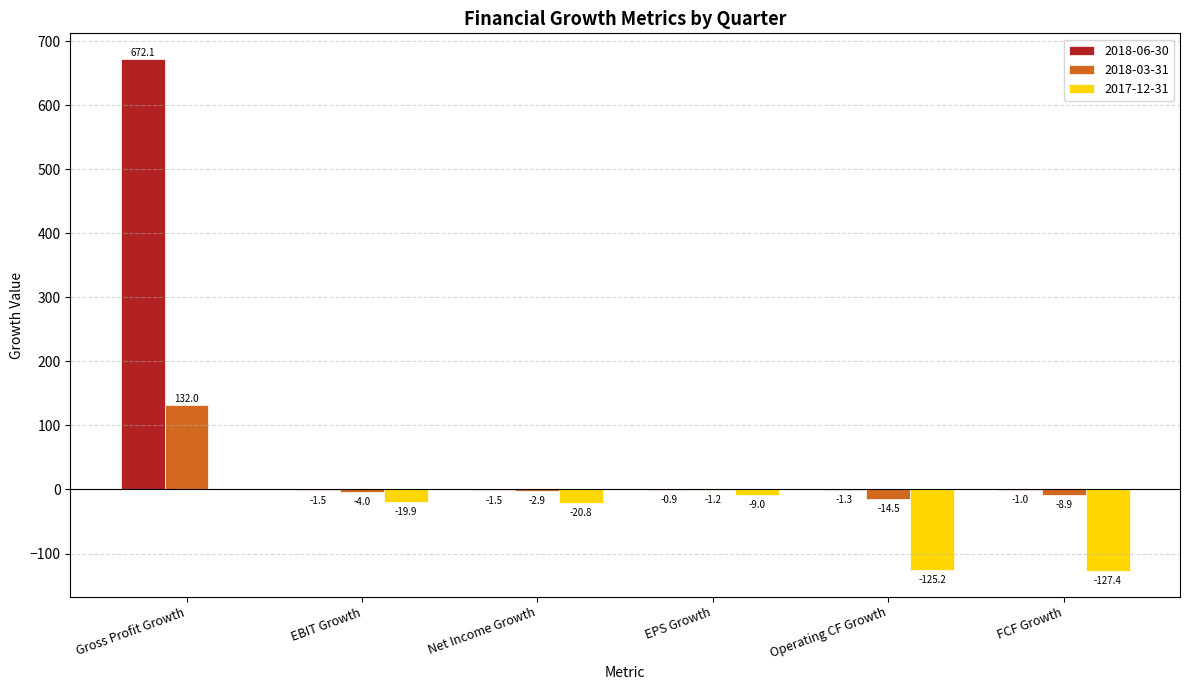

Reading right to left, what are all the values shown in this chart?

2018-06-30: FCF Growth=-1.0	Operating CF Growth=-1.3	EPS Growth=-0.9	Net Income Growth=-1.5	EBIT Growth=-1.5	Gross Profit Growth=672.1
2018-03-31: FCF Growth=-8.9	Operating CF Growth=-14.5	EPS Growth=-1.2	Net Income Growth=-2.9	EBIT Growth=-4.0	Gross Profit Growth=132.0
2017-12-31: FCF Growth=-127.4	Operating CF Growth=-125.2	EPS Growth=-9.0	Net Income Growth=-20.8	EBIT Growth=-19.9	Gross Profit Growth=0.0